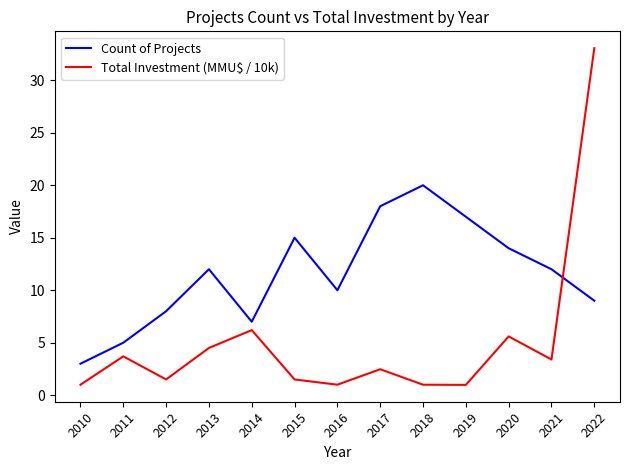

What are all the series names shown in the legend?

Count of Projects, Total Investment (MMU$ / 10k)